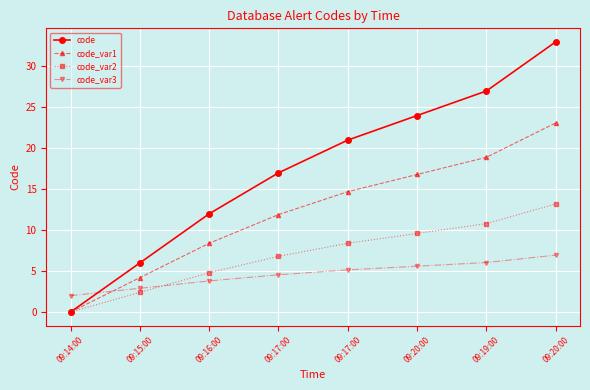

What is the average value of the code series?

17.5